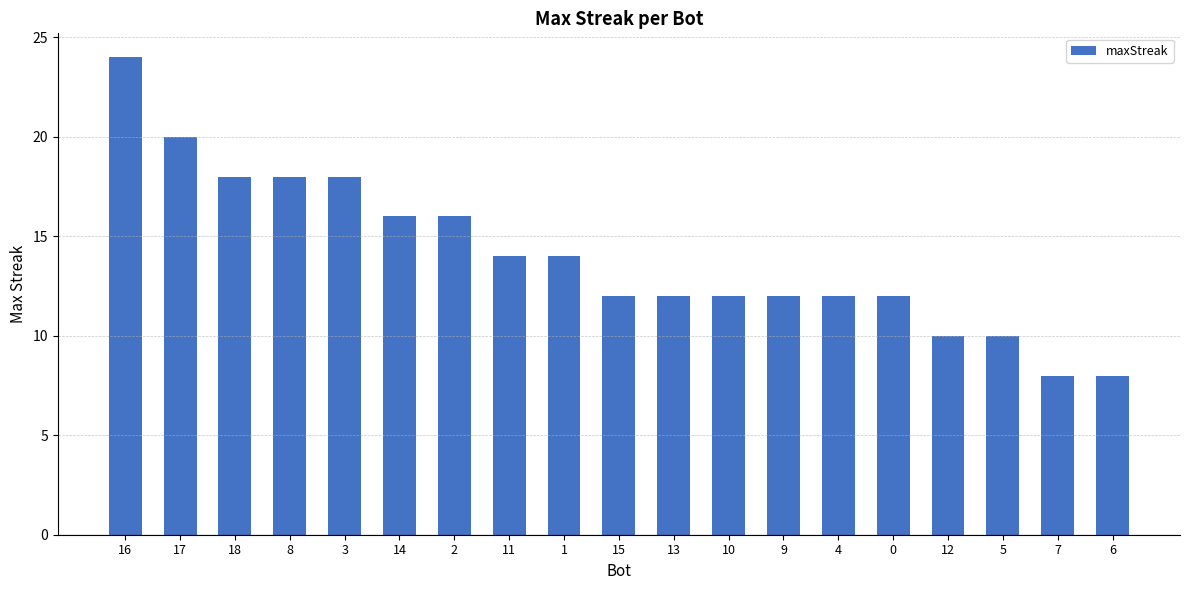

Which has a higher value, 5 or 4?

4